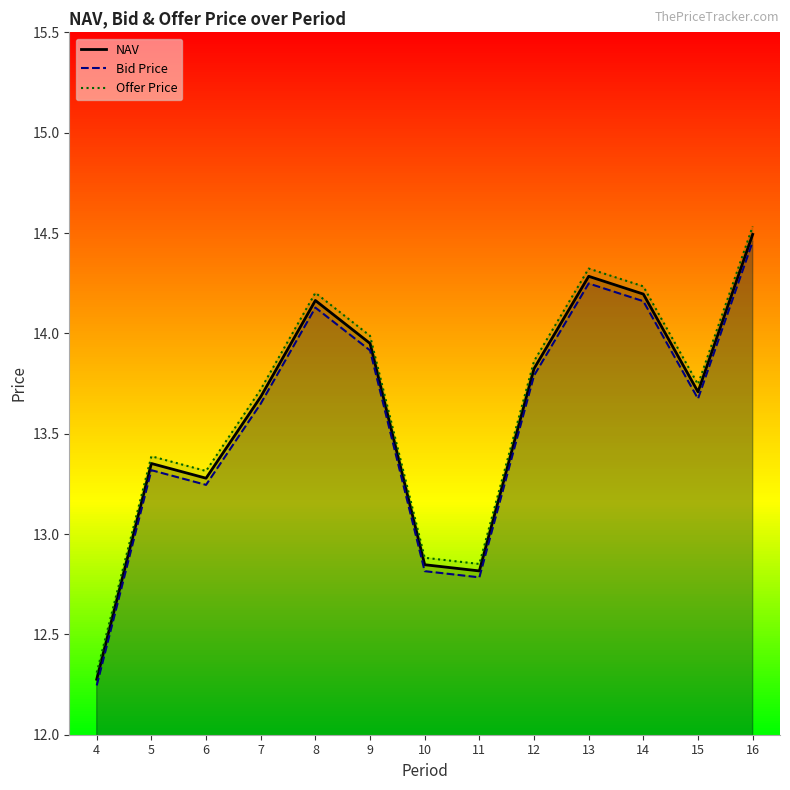

What are all the series names shown in the legend?

NAV, Bid Price, Offer Price